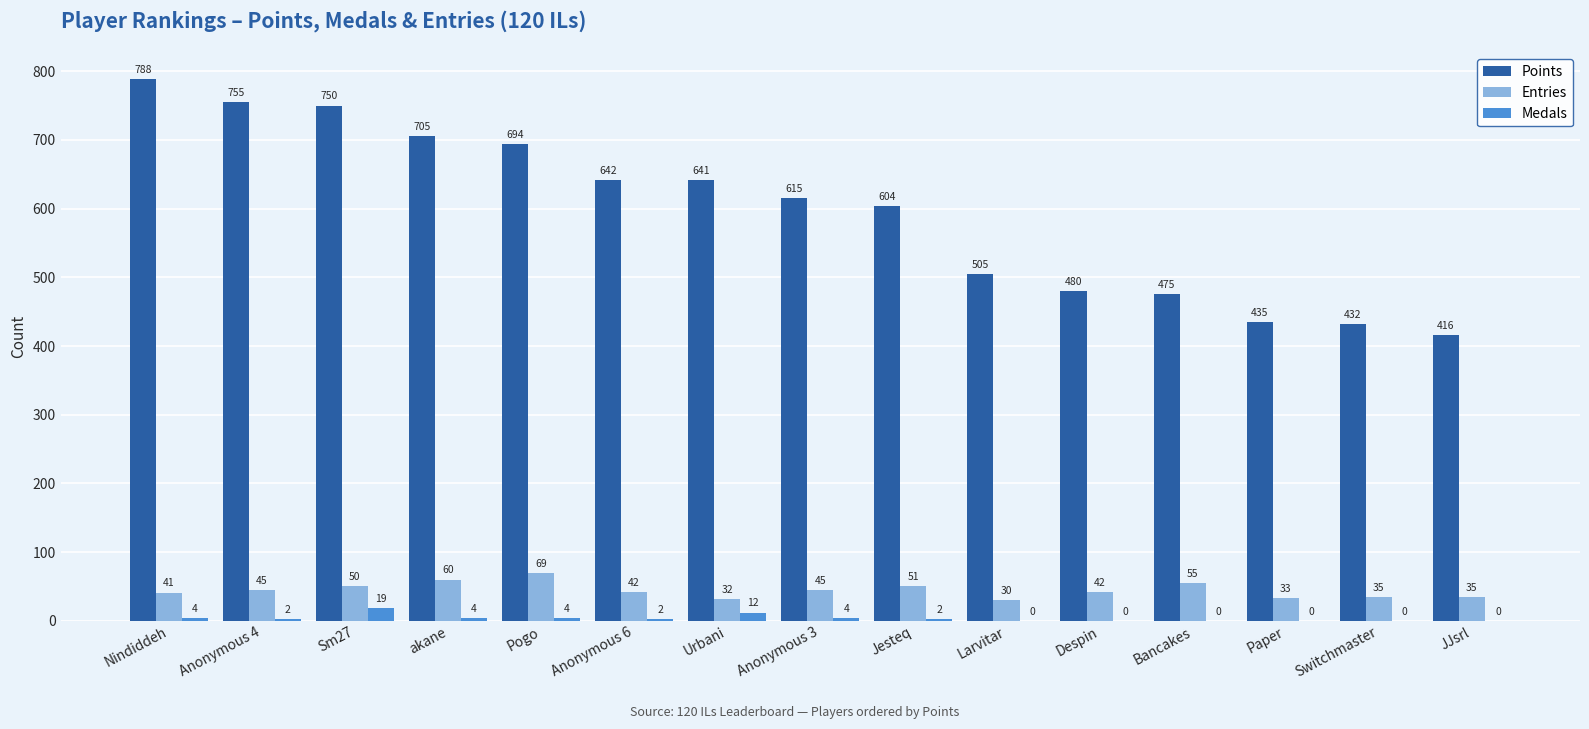

Which series has the largest range (max minus min)?

Points